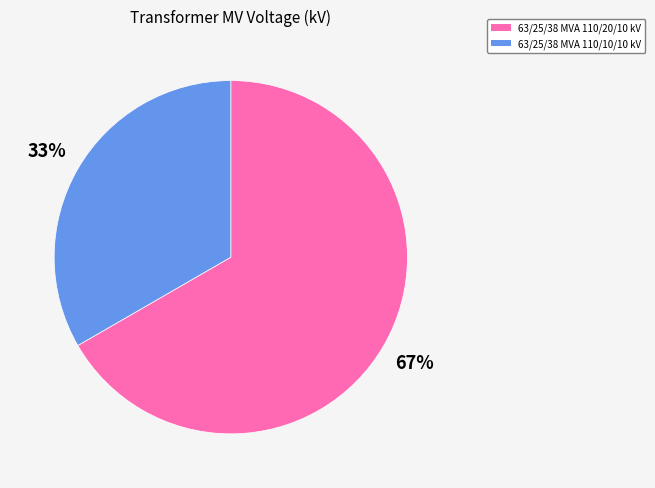

What is the largest slice in the pie chart?

63/25/38 MVA 110/20/10 kV